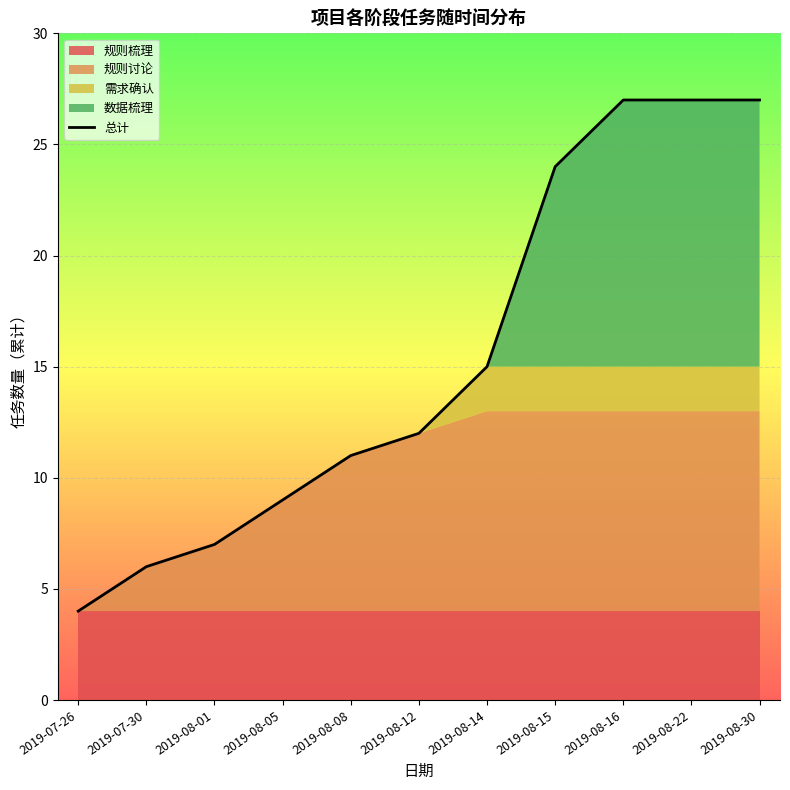

True or false: the data shows 6 at 2019-07-26.

False